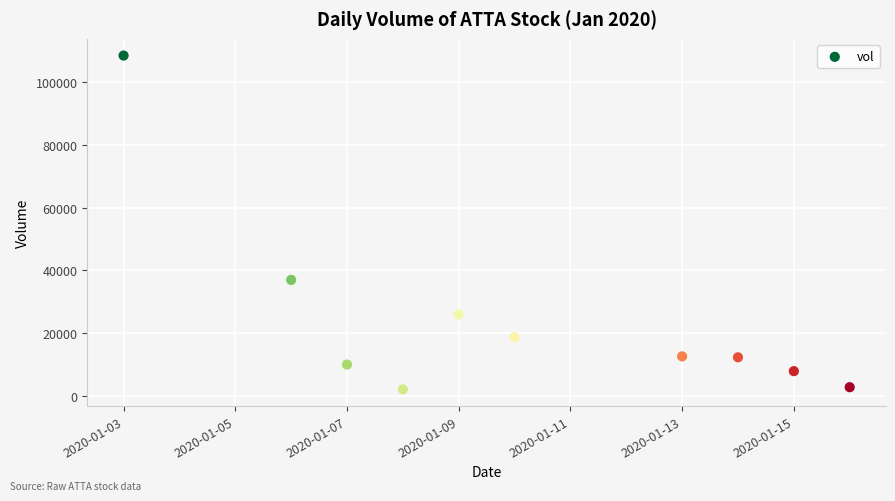

What Y value in the scatter plot is closest to 55250?

37000